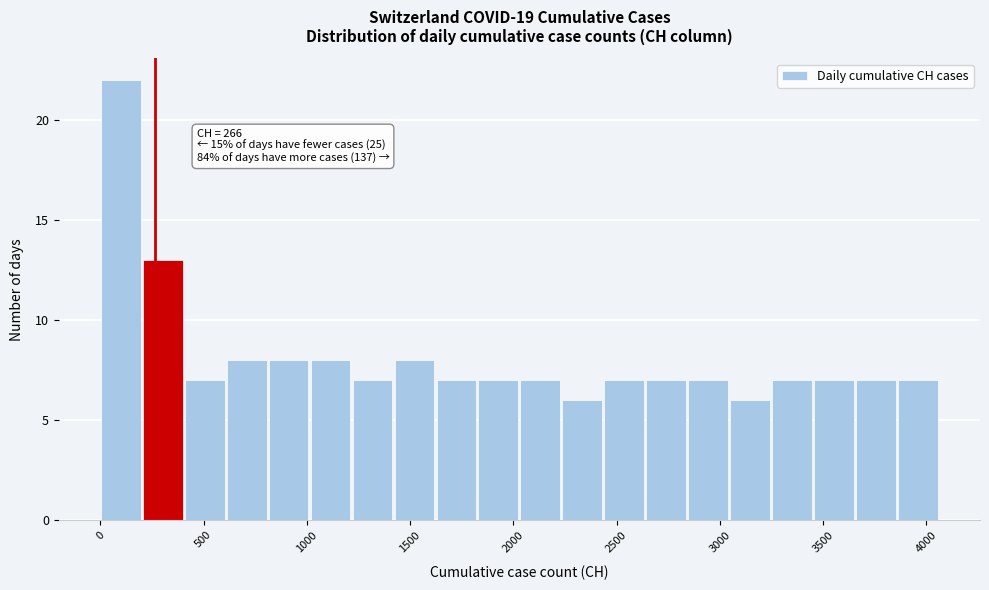

Which range on the x-axis has the tallest bar?

0 to 200